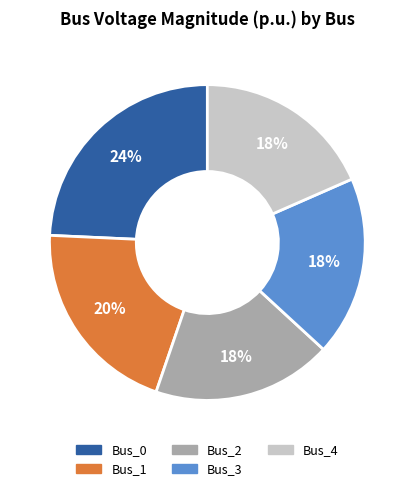

How many slices are in this pie chart?

5